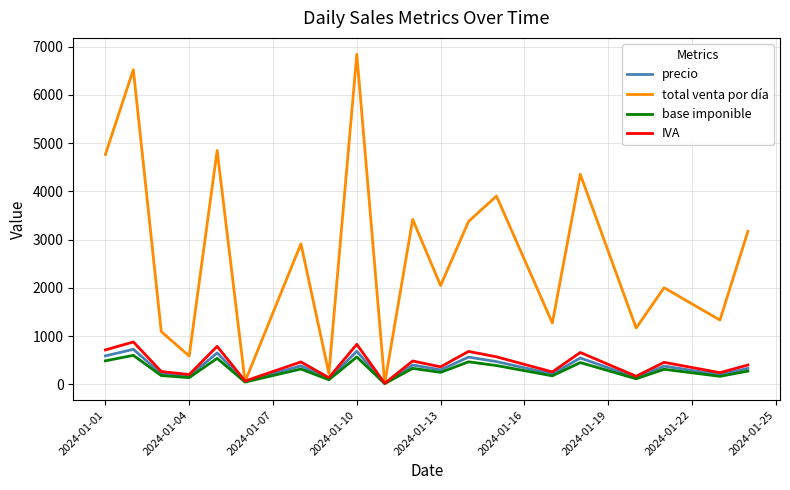

Which series has the largest range (max minus min)?

total venta por día